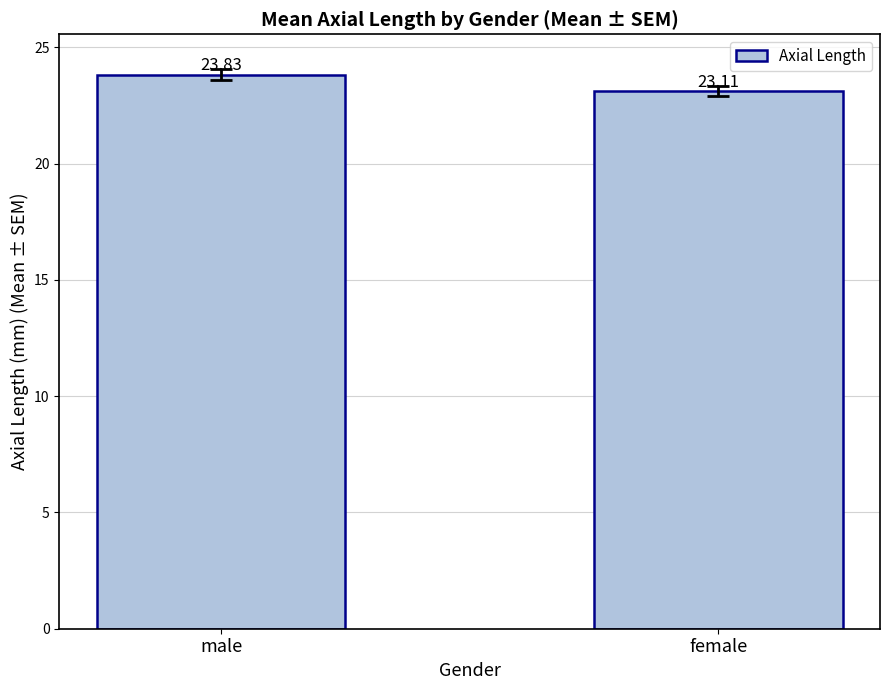

What is the label of the 2nd bar from the left?

female